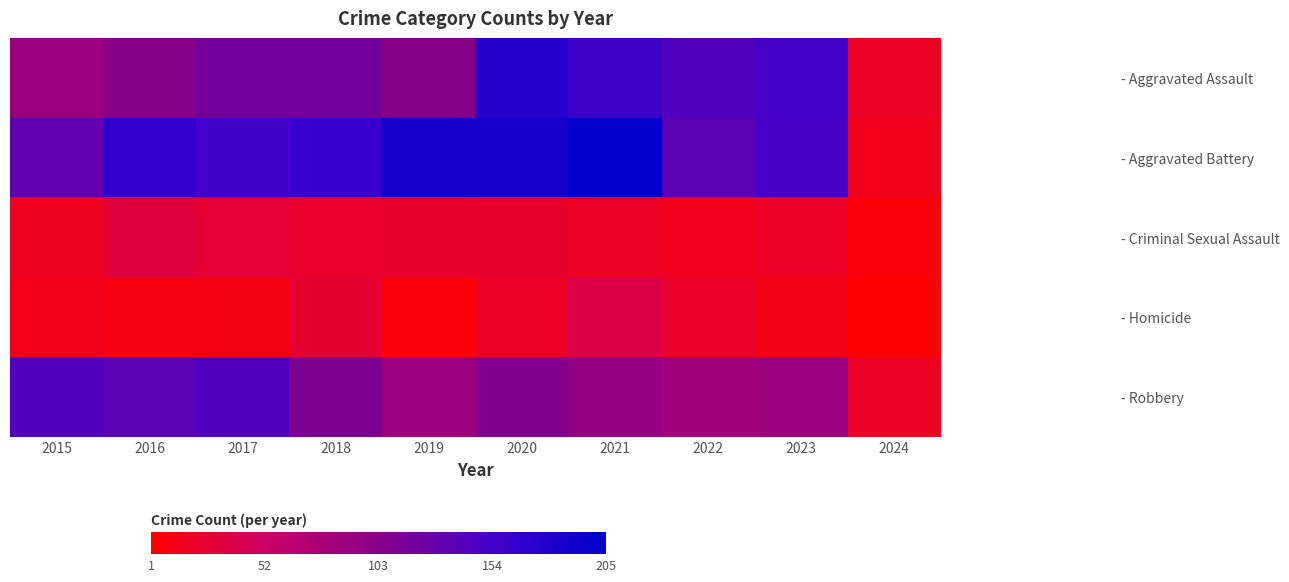

At which category does the chart reach its peak across all series?

2021